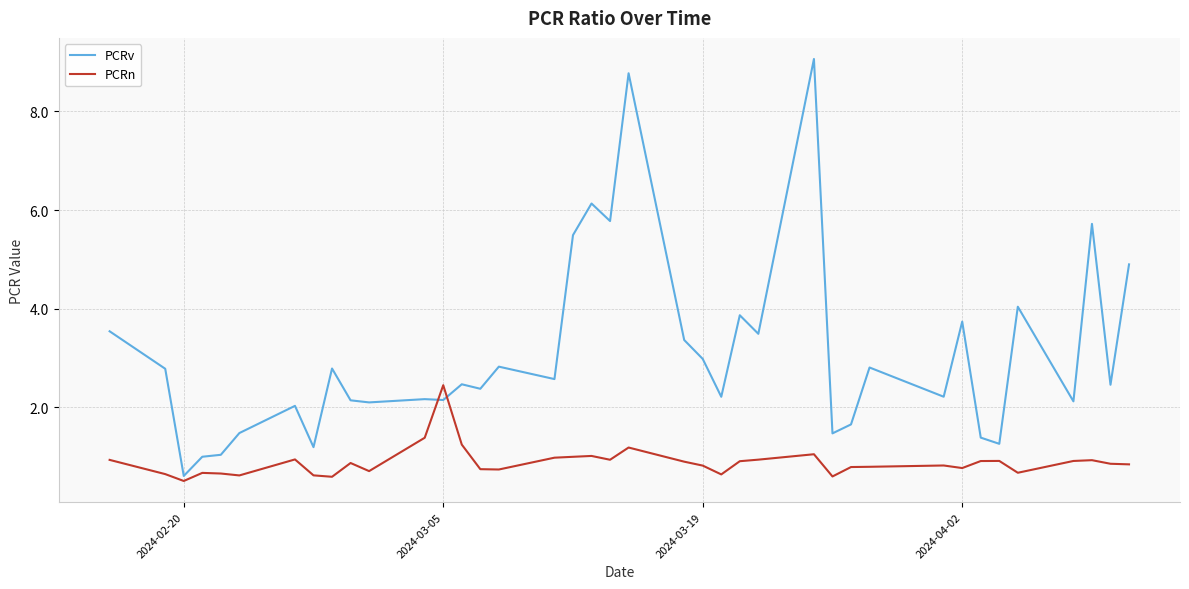

What is the maximum value for PCRv?

9.1